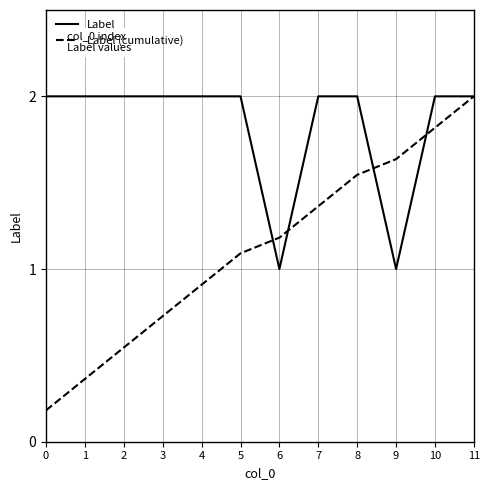

The Label series shows 2.0 at 7. True or false?

True